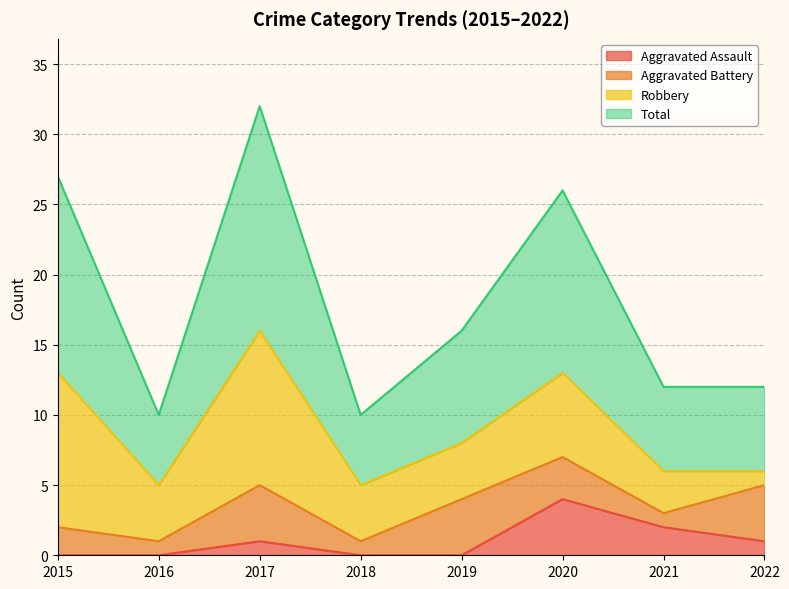

Which series has the widest spread of values?

Total